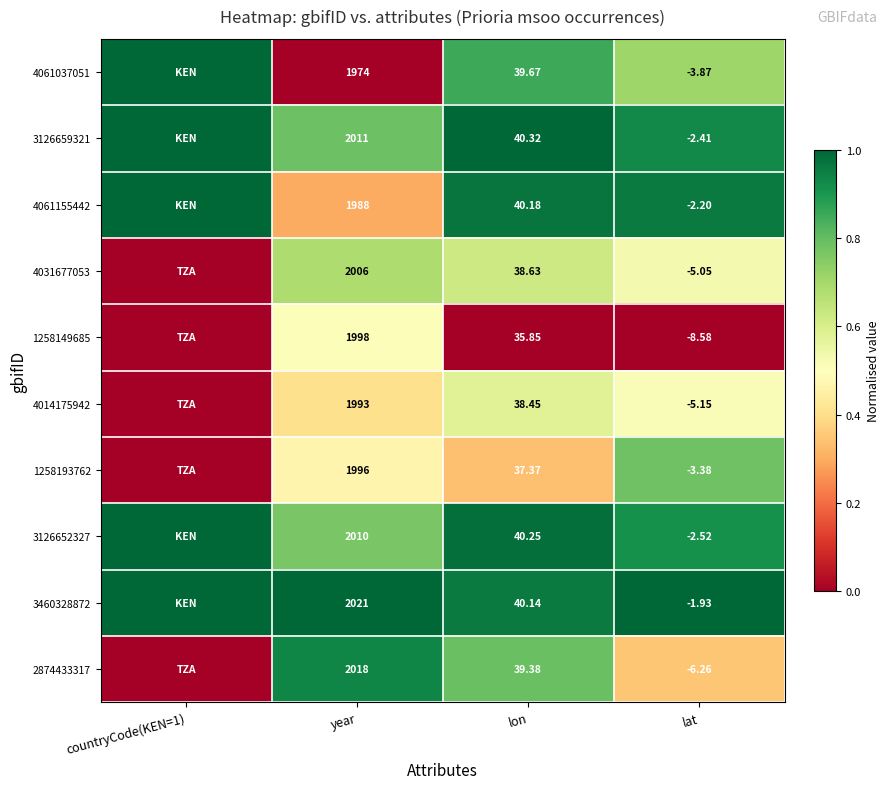

At which category does the chart reach its minimum across all series?

year